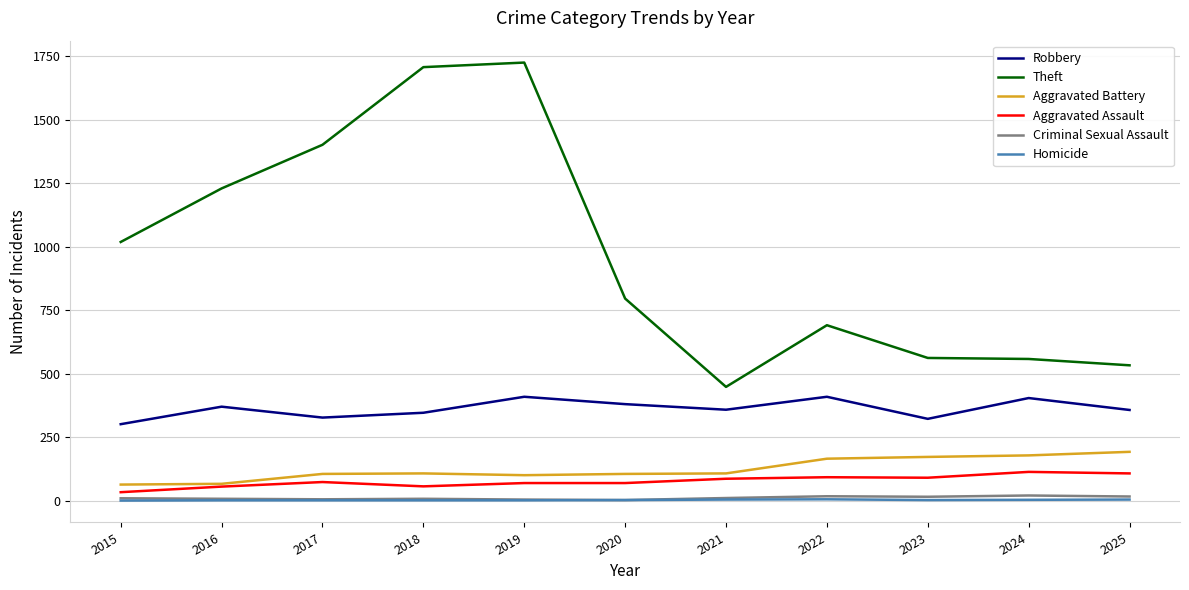

The value of Criminal Sexual Assault at 2017 is 5. True or false?

True